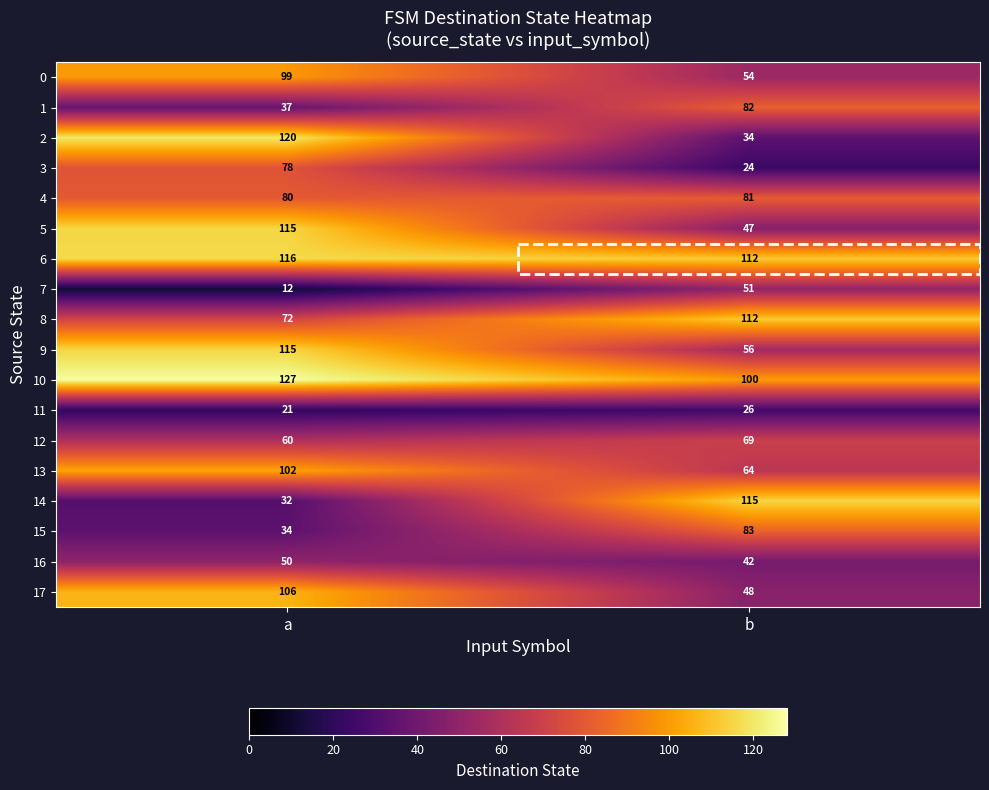

Which series has the widest spread of values?

2